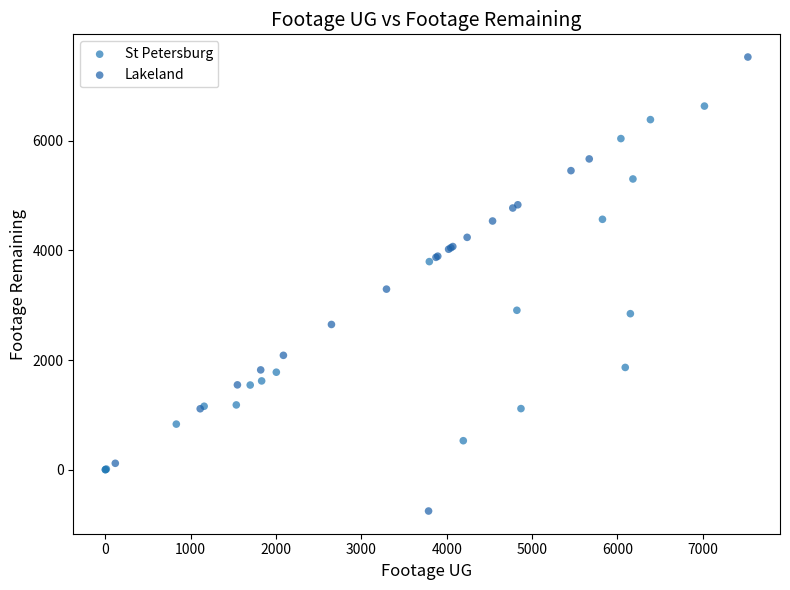

Which series reaches the maximum Y coordinate?

Lakeland